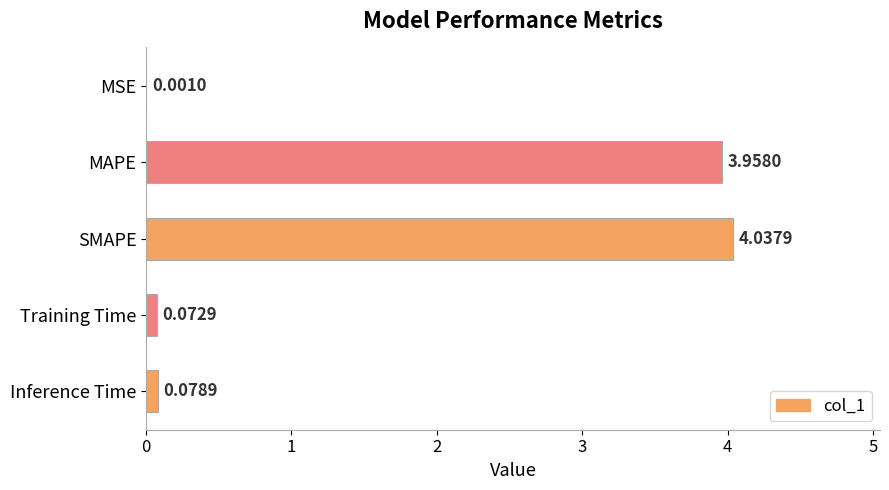

Where is the data nearest to the value 2?

Inference Time